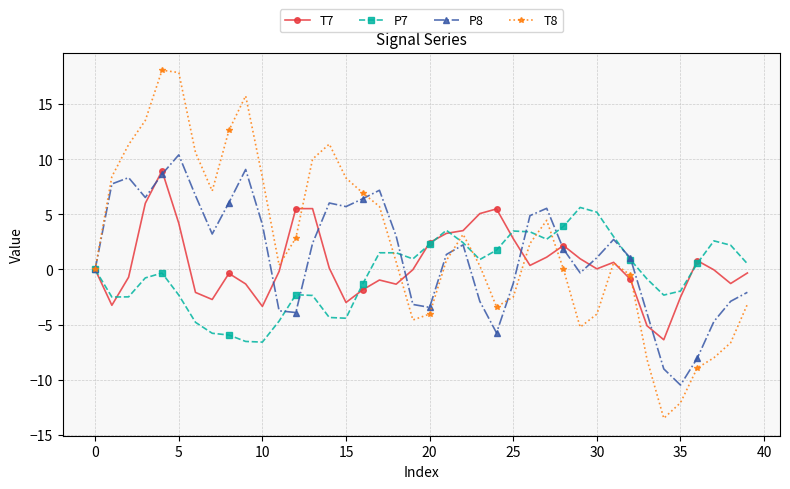

What is the lowest value of the T7 series?

-6.4